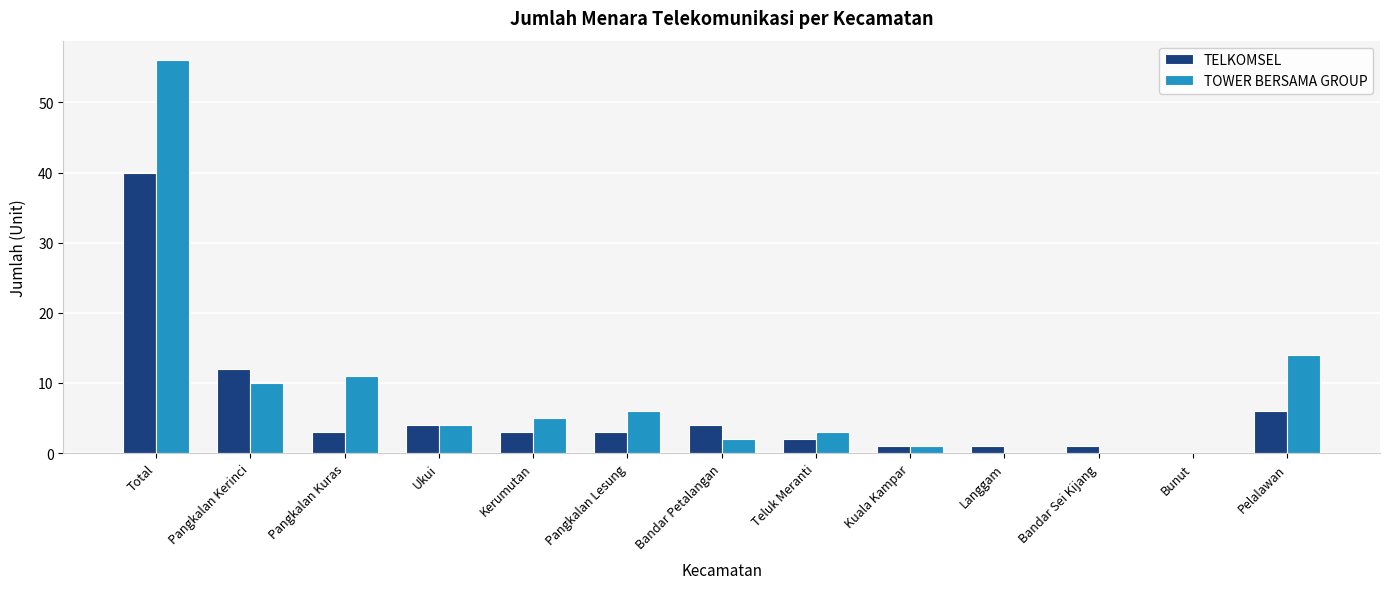

Where is TELKOMSEL nearest to the value 20?

Pangkalan Kerinci